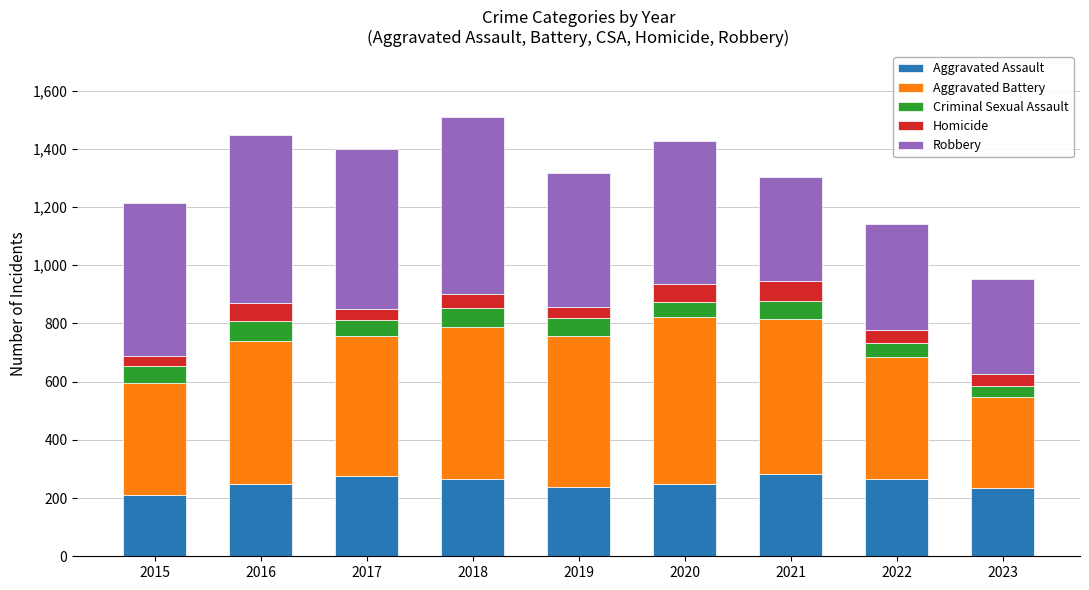

What is the lowest value of the Aggravated Assault series?

210